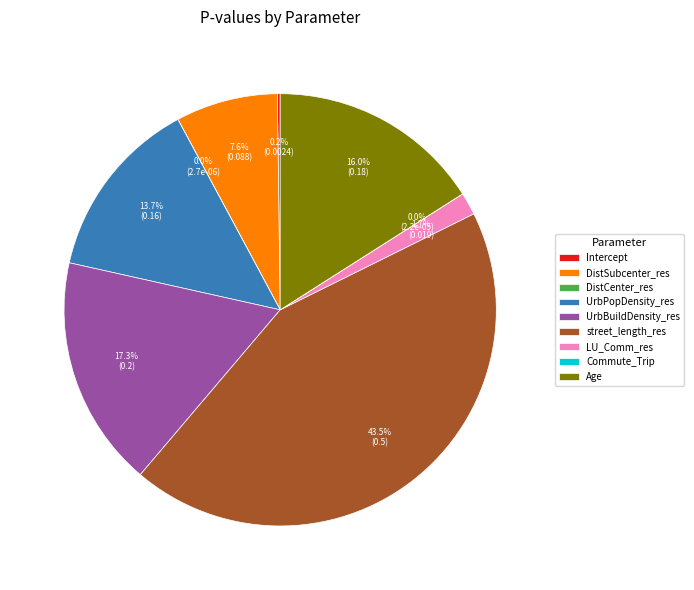

Is it true that UrbBuildDensity_res is 17% of the pie?

True